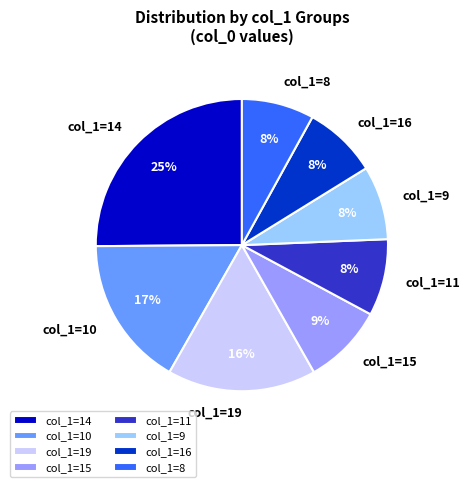

Is it true that col_1=15 is 1% of the pie?

False